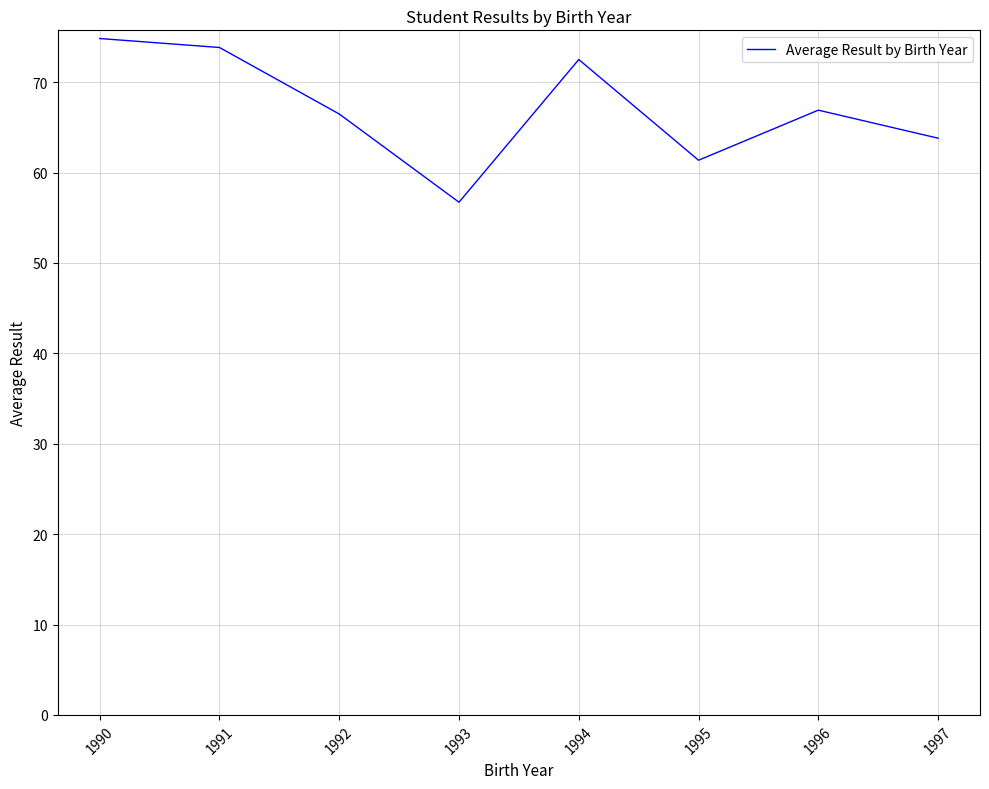

Reading left to right, extract all data points from this chart.

1990=74.8	1991=73.8	1992=66.5	1993=56.7	1994=72.5	1995=61.4	1996=66.9	1997=63.8